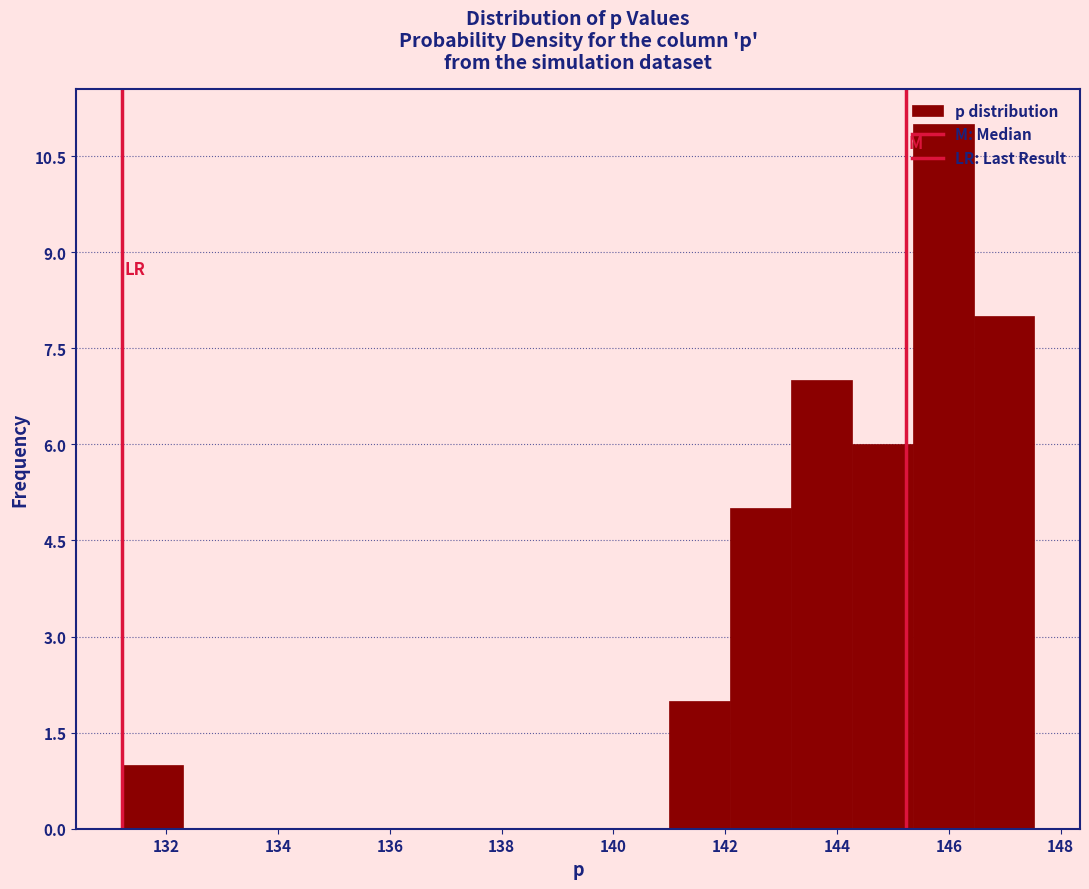

Reading left to right, transcribe this chart: for each bar, give the range it covers on the x-axis and its height. Neither the bar edges nor the heights are printed on the chart, so give them approximately, as read against the axes.

131.2 to 132.2: 1
132.2 to 133.4: 0
133.4 to 134.4: 0
134.4 to 135.6: 0
135.6 to 136.6: 0
136.6 to 137.8: 0
137.8 to 138.8: 0
138.8 to 140.0: 0
140.0 to 141.0: 0
141.0 to 142.0: 2
142.0 to 143.2: 5
143.2 to 144.2: 7
144.2 to 145.4: 6
145.4 to 146.4: 11
146.4 to 147.6: 8